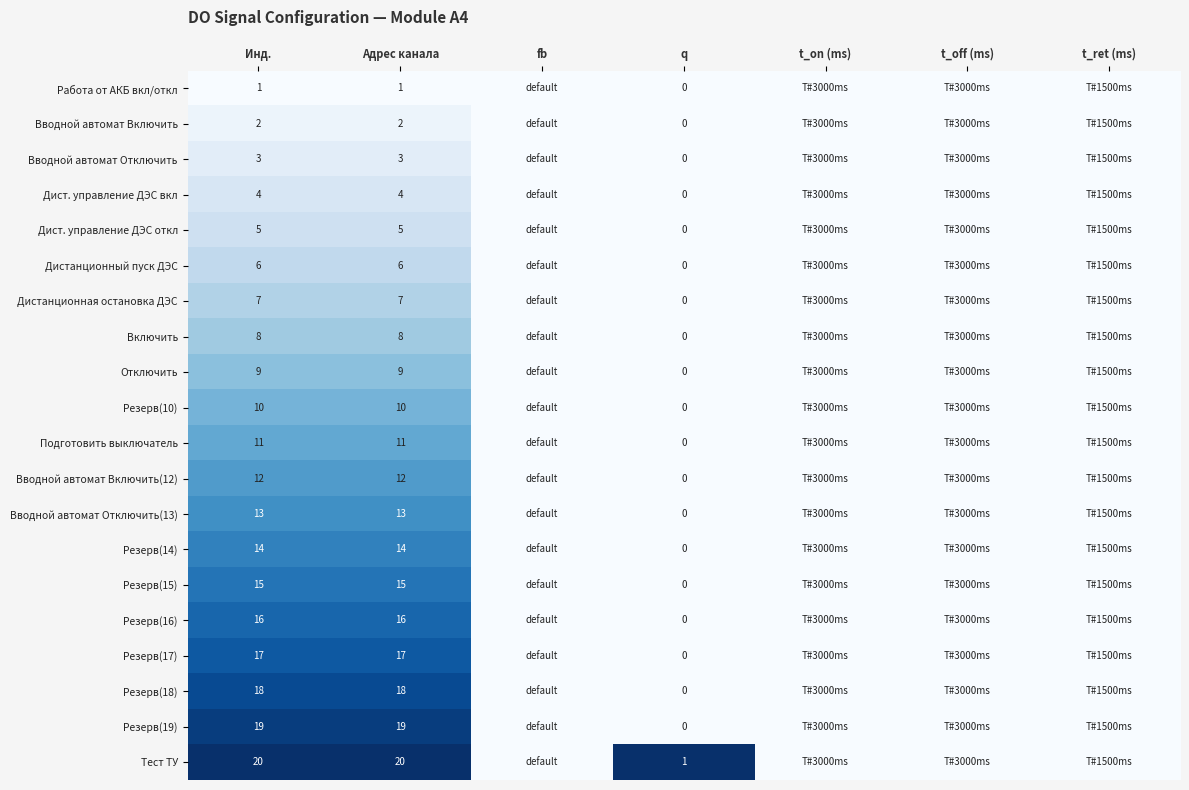

At Адрес канала, list the series in order from smallest to largest.

Работа от АКБ вкл/откл, Вводной автомат Включить, Вводной автомат Отключить, Дист. управление ДЭС вкл, Дист. управление ДЭС откл, Дистанционный пуск ДЭС, Дистанционная остановка ДЭС, Включить, Отключить, Резерв(10), Подготовить выключатель, Вводной автомат Включить(12), Вводной автомат Отключить(13), Резерв(14), Резерв(15), Резерв(16), Резерв(17), Резерв(18), Резерв(19), Тест ТУ